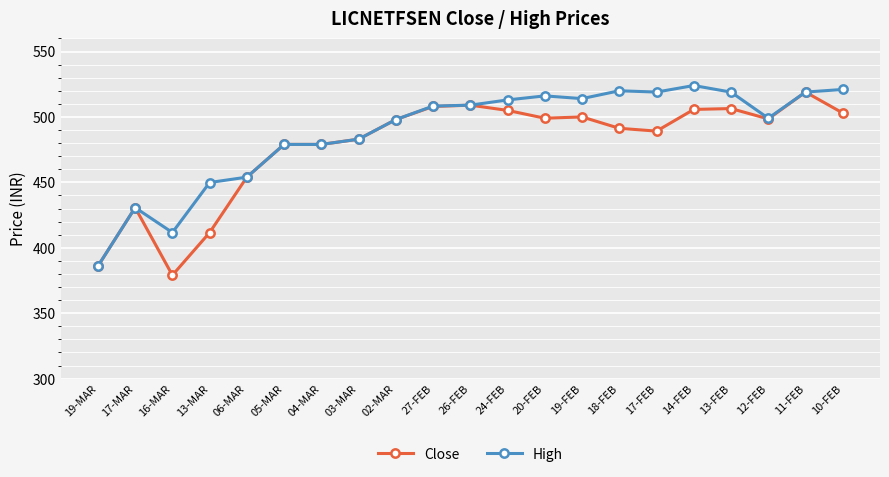

At which category does High reach its first local peak?

17-MAR